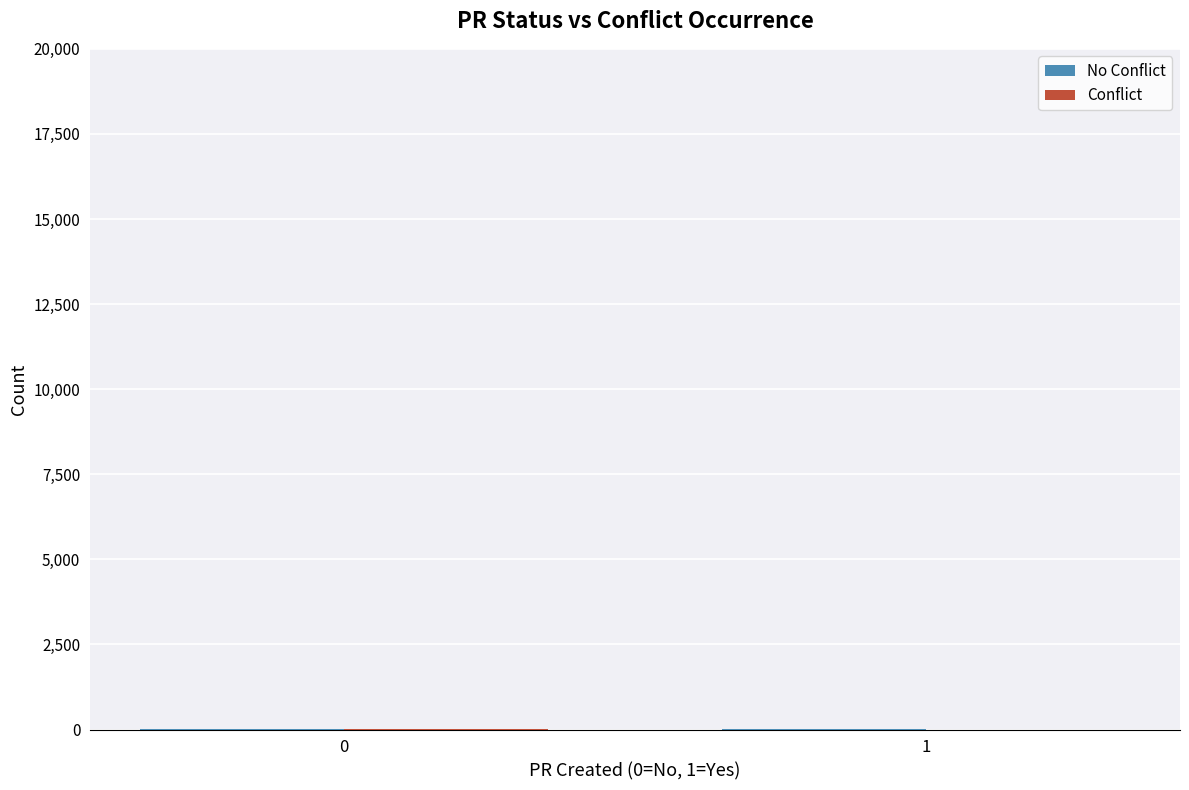

Does the chart contain stacked bars?

No